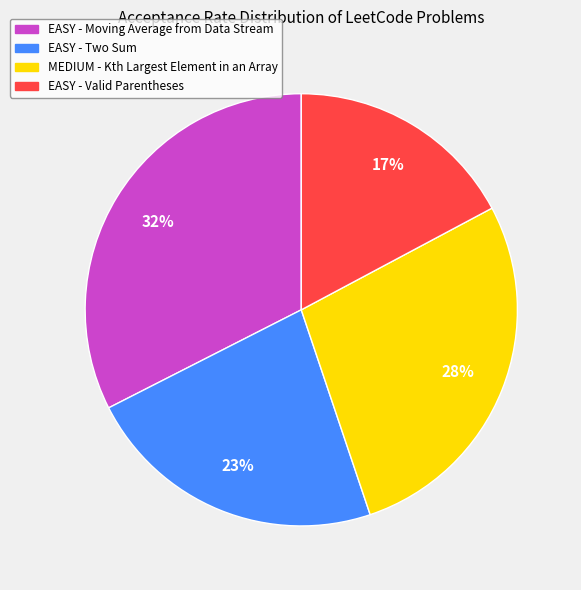

To the nearest percent, what percentage of the pie is EASY - Moving Average from Data Stream?

32%